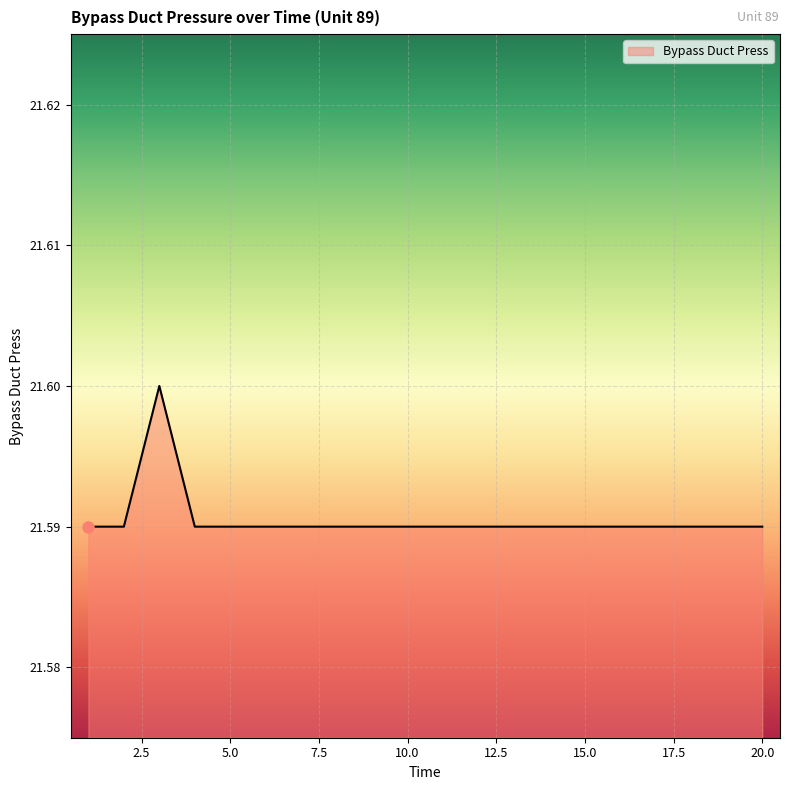

List the labels in order of value, smallest first.

1, 2, 4, 5, 6, 7, 8, 9, 10, 11, 12, 13, 14, 15, 16, 17, 18, 19, 20, 3